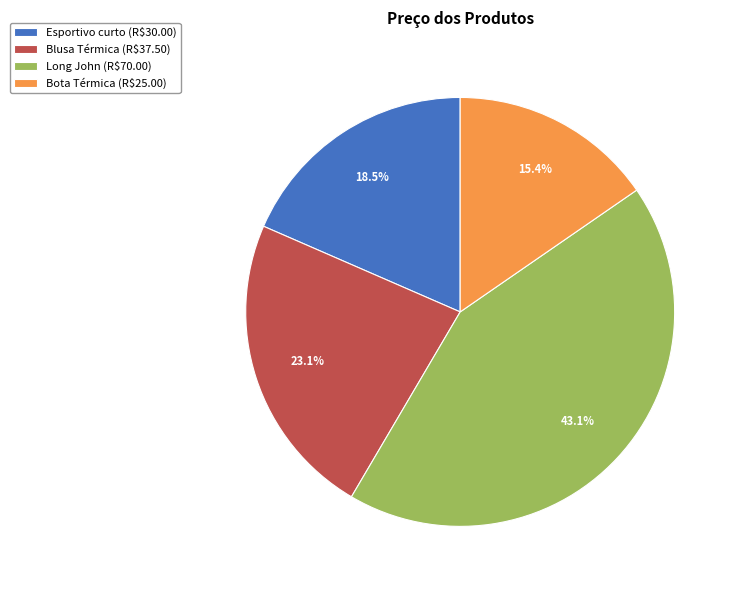

The Long John slice represents 43% of the pie. True or false?

True